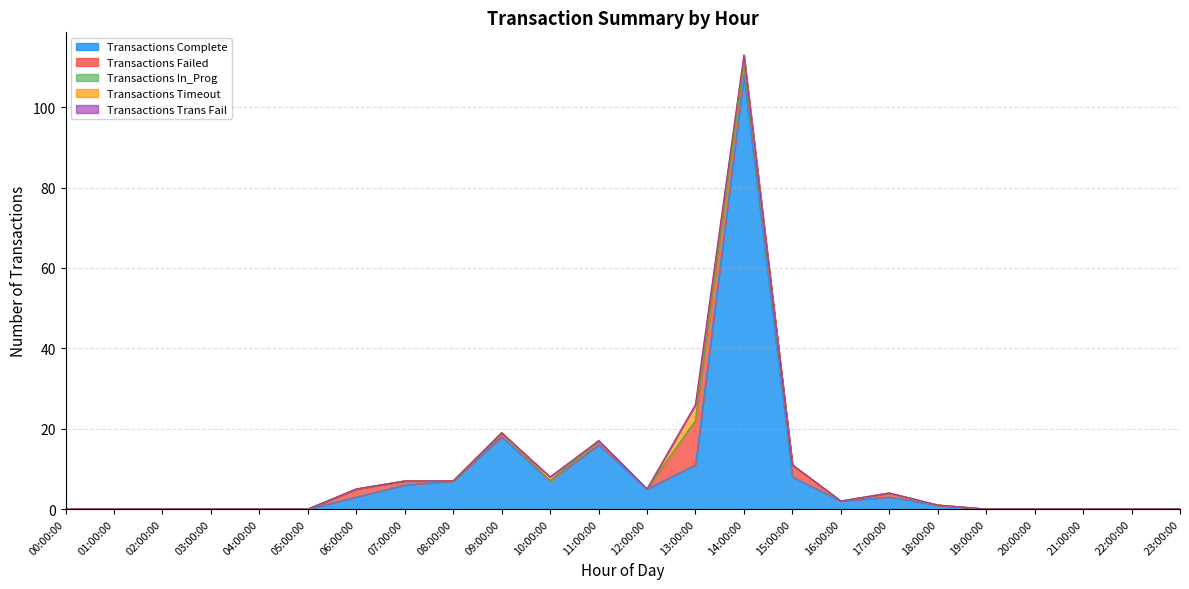

Is it true that Transactions Timeout equals -2 at 03:00:00?

False